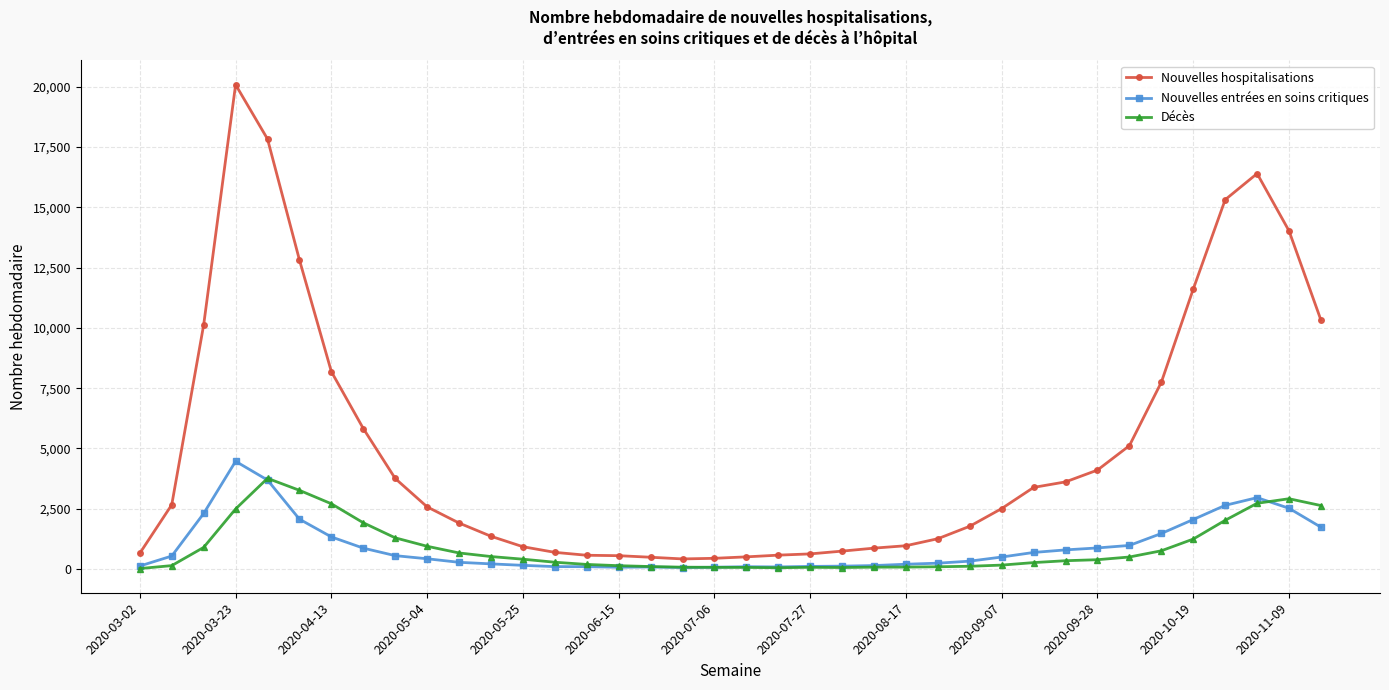

Which series has the widest spread of values?

Nouvelles hospitalisations